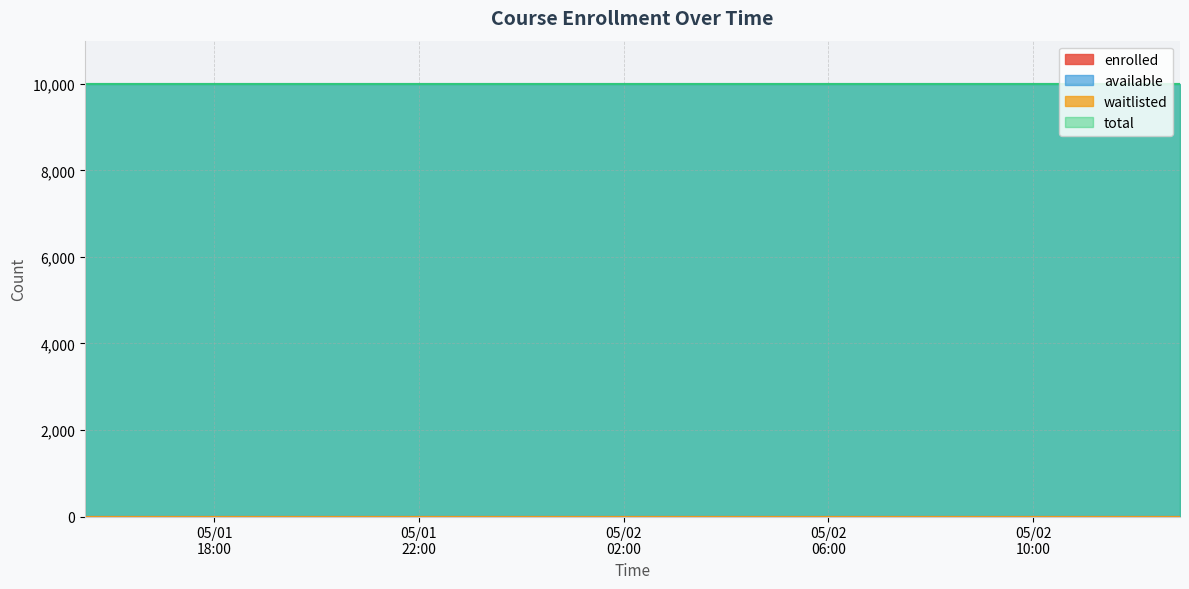

Reading left to right, what are all the values shown in this chart?

enrolled: 0	0	0	0	0	0	0	0	0	0	0	0	0	0	0	0	0	0	0	0	0	0	0	0	0	0	0	0	0	0	0	0	0	0	0	0	0	0	0	0
available: 9999	9999	9999	9999	9999	9999	9999	9999	9999	9999	9999	9999	9999	9999	9999	9999	9999	9999	9999	9999	9999	9999	9999	9999	9999	9999	9999	9999	9999	9999	9999	9999	9999	9999	9999	9999	9999	9999	9999	9999
waitlisted: 0	0	0	0	0	0	0	0	0	0	0	0	0	0	0	0	0	0	0	0	0	0	0	0	0	0	0	0	0	0	0	0	0	0	0	0	0	0	0	0
total: 9999	9999	9999	9999	9999	9999	9999	9999	9999	9999	9999	9999	9999	9999	9999	9999	9999	9999	9999	9999	9999	9999	9999	9999	9999	9999	9999	9999	9999	9999	9999	9999	9999	9999	9999	9999	9999	9999	9999	9999